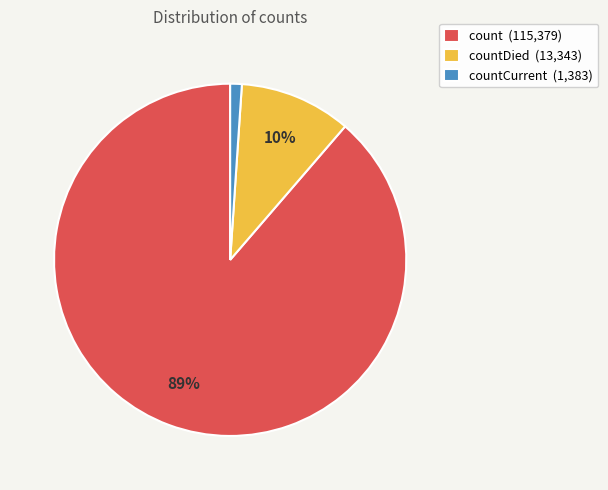

To the nearest percent, what portion does countCurrent (1,383) represent?

1%